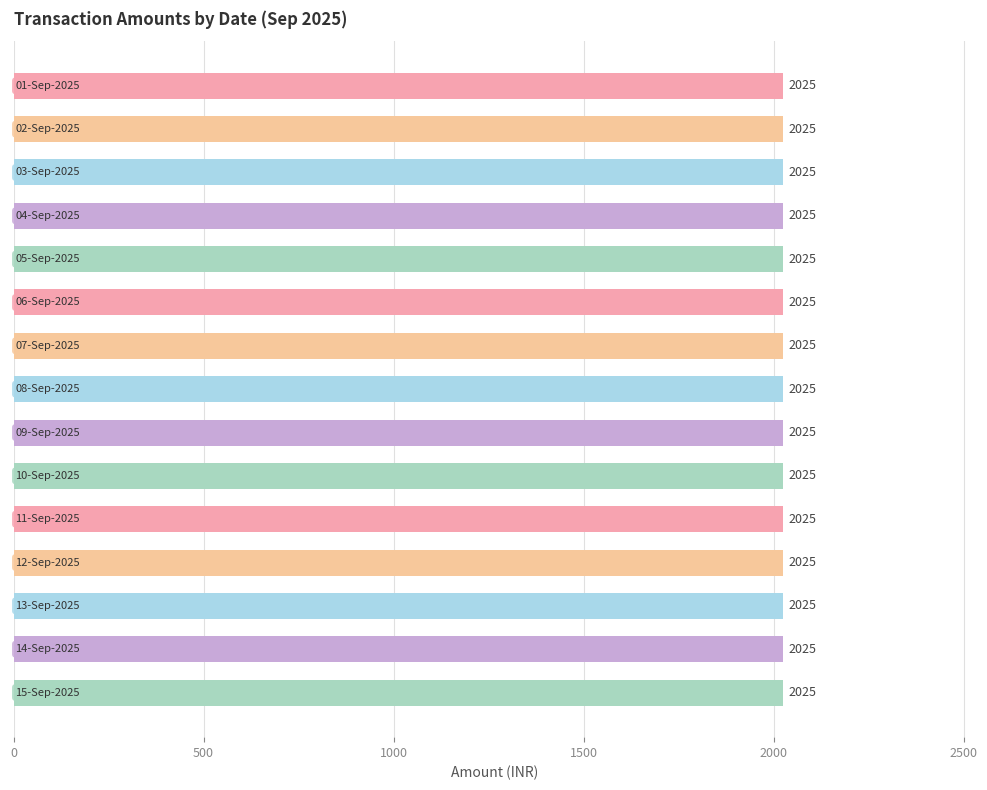

What position from the right is 11-Sep-2025?

5